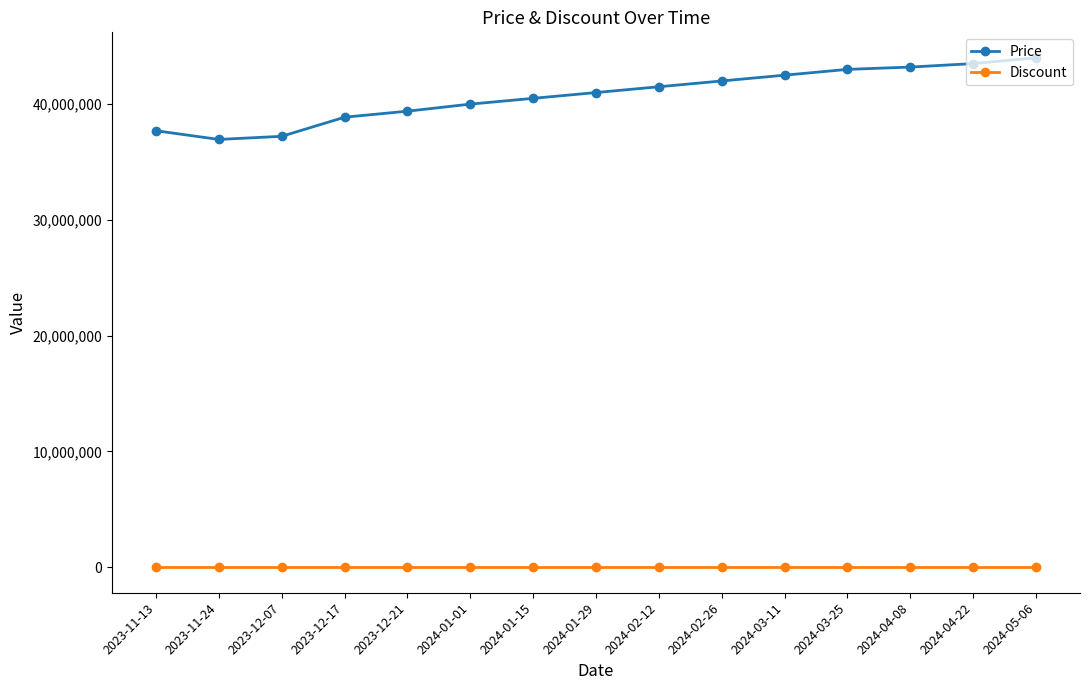

What is the label of the 3rd point from the left?

2023-12-07